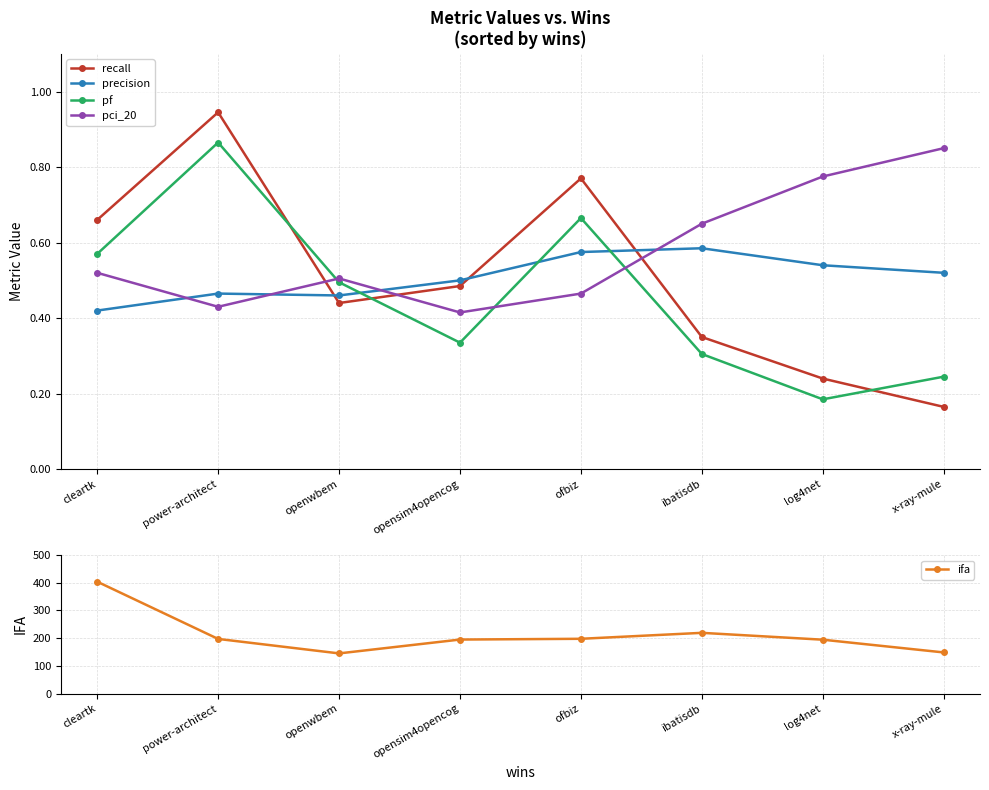

What are all the series names shown in the legend?

recall, precision, pf, pci_20, ifa